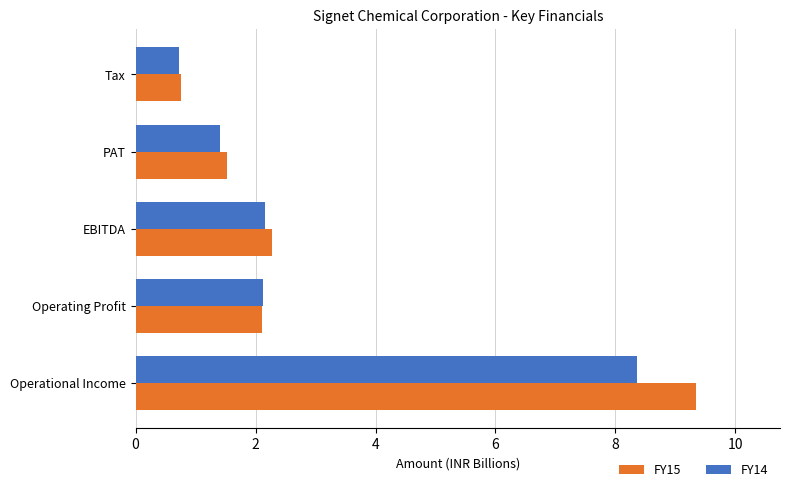

What is the average value of the FY14 series?

3.0